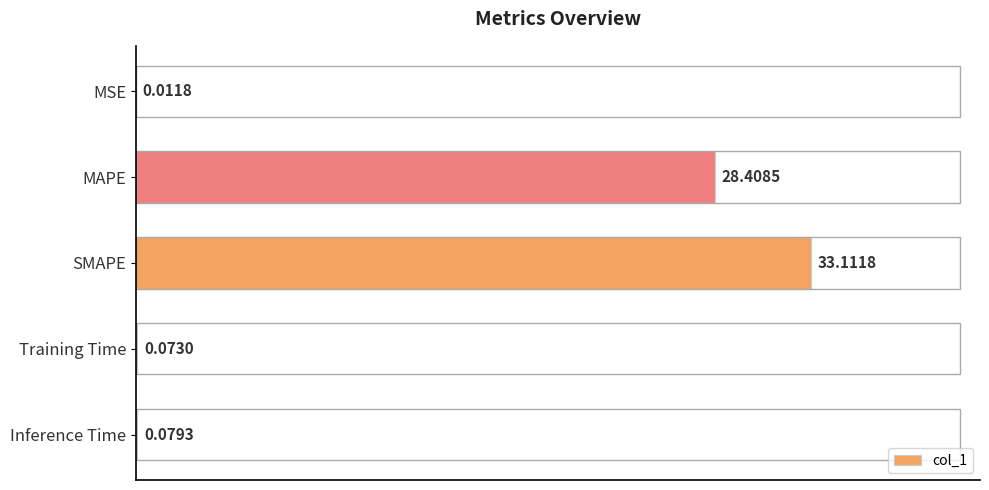

At which category does the chart reach its peak across all series?

SMAPE